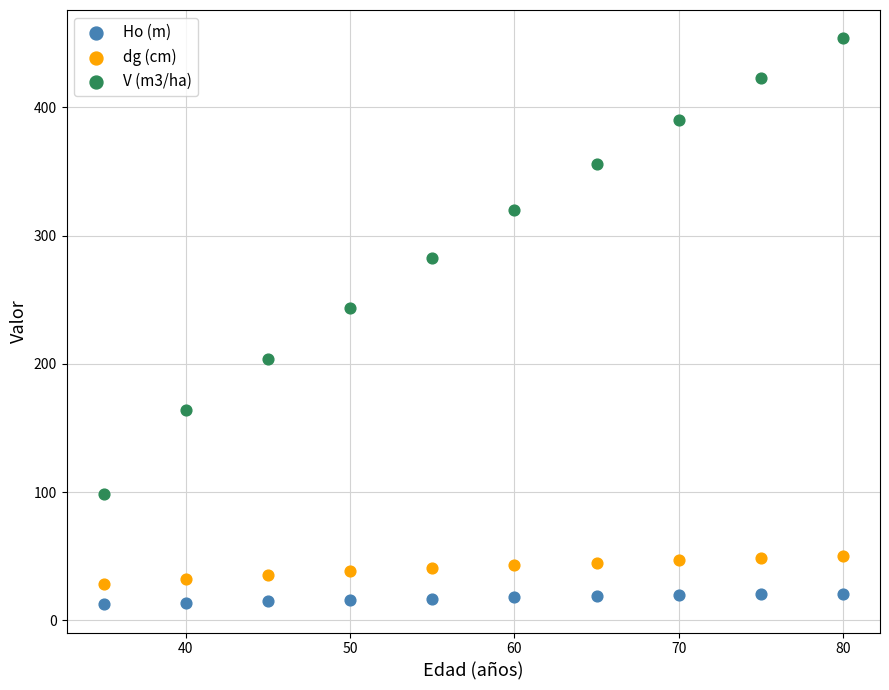

Which series has the largest Y range (max minus min)?

V (m3/ha)